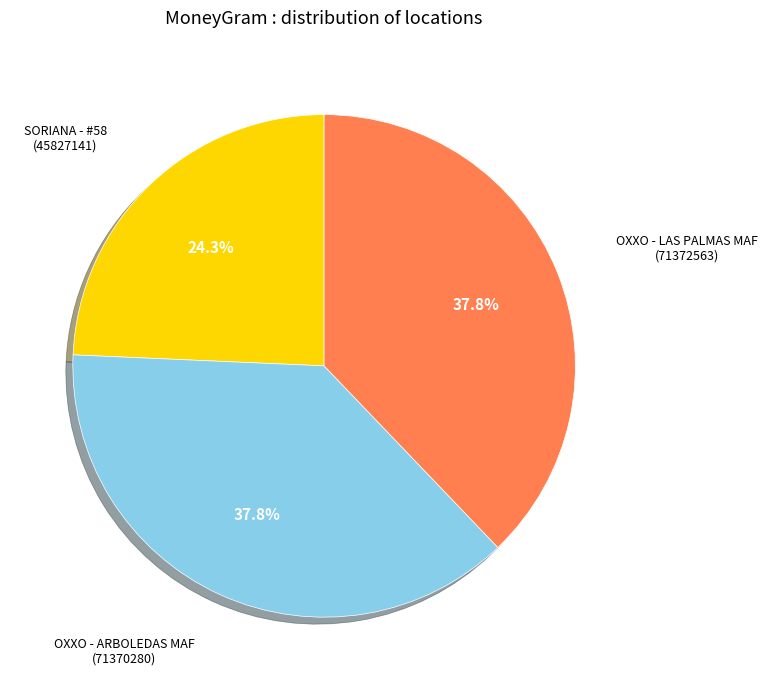

Does OXXO - ARBOLEDAS MAF account for over 50% of the chart?

No